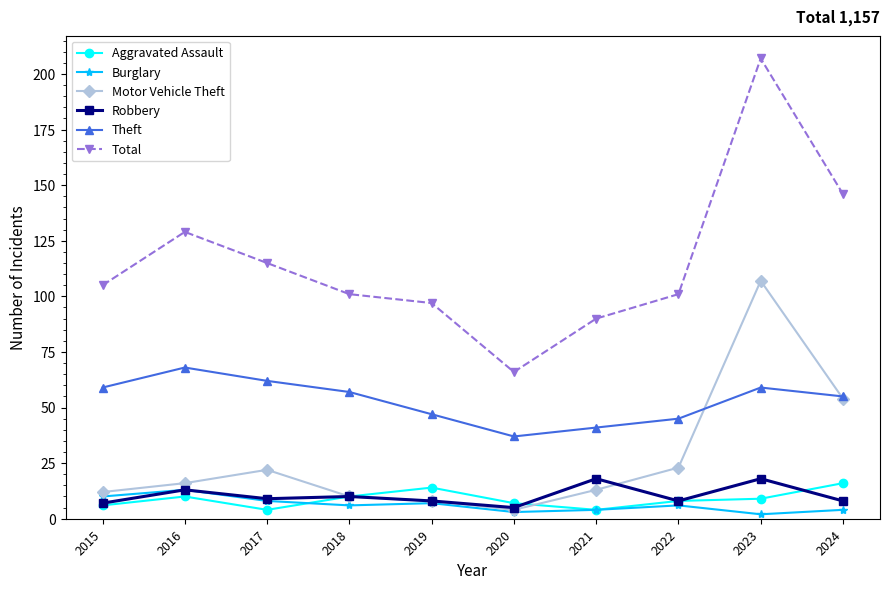

How many interior local peaks does the Total series have?

2